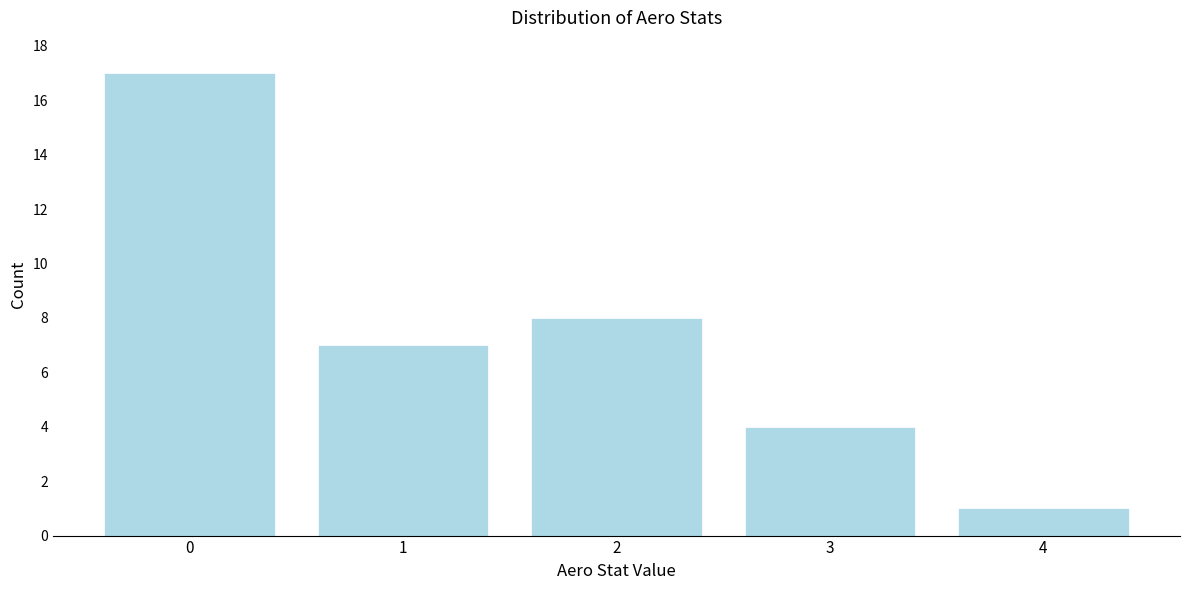

How tall is the bar that spans 0.5 to 1.5 on the x-axis? The values are not printed on the chart, so give them approximately, as read against the axis.

7